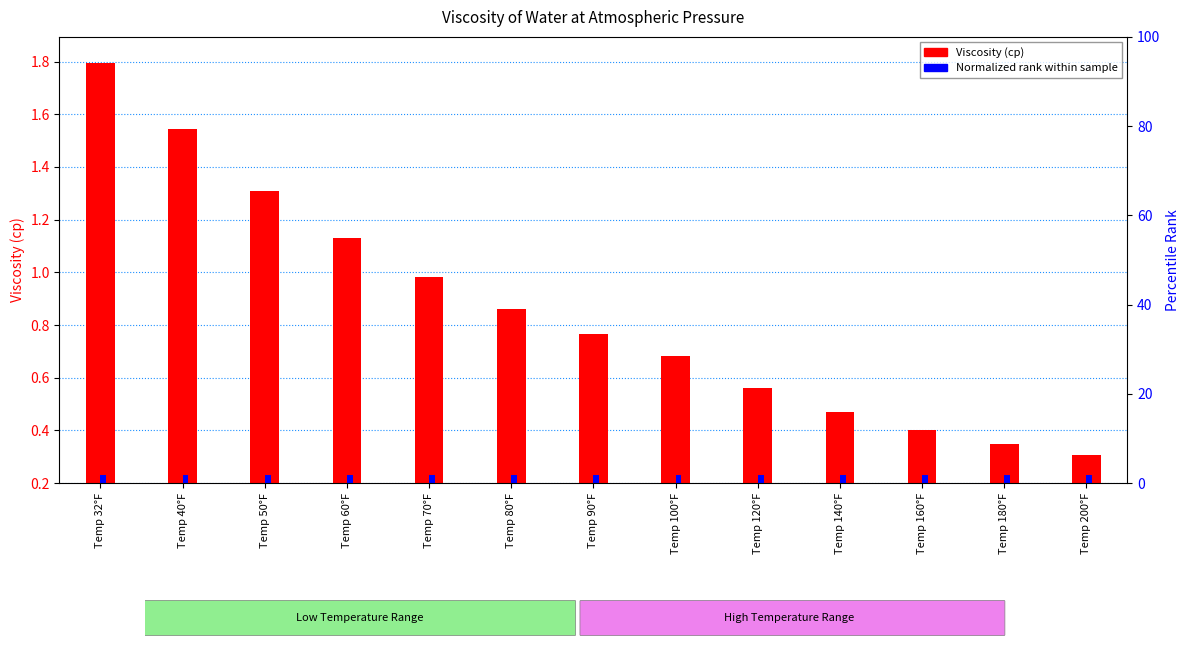

List the labels in order of Normalized rank within sample value, largest first.

Temp 32°F, Temp 40°F, Temp 50°F, Temp 60°F, Temp 70°F, Temp 80°F, Temp 90°F, Temp 100°F, Temp 120°F, Temp 140°F, Temp 160°F, Temp 180°F, Temp 200°F